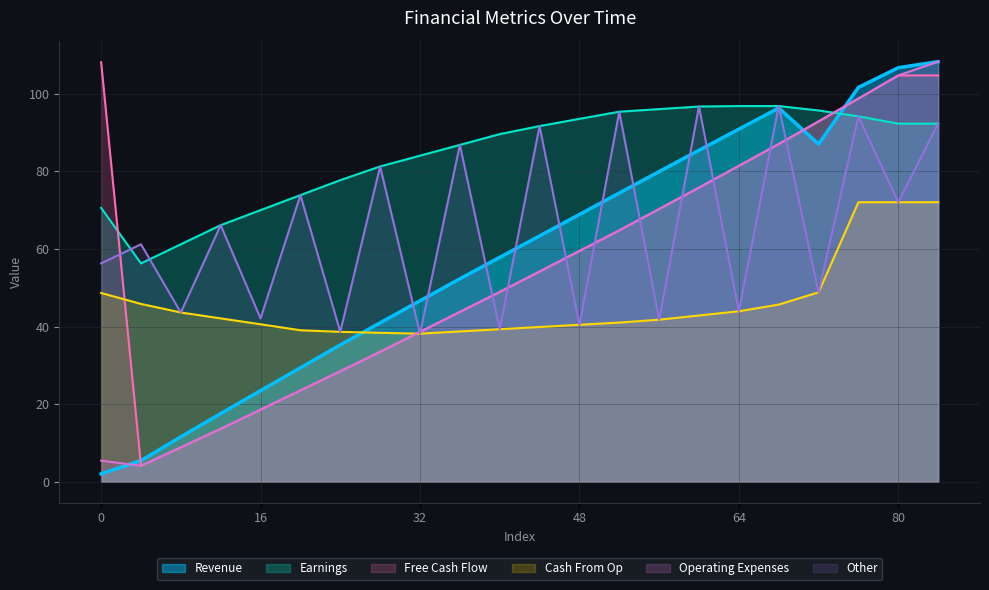

What is the spread (max minus min) of values at 48?

53.1